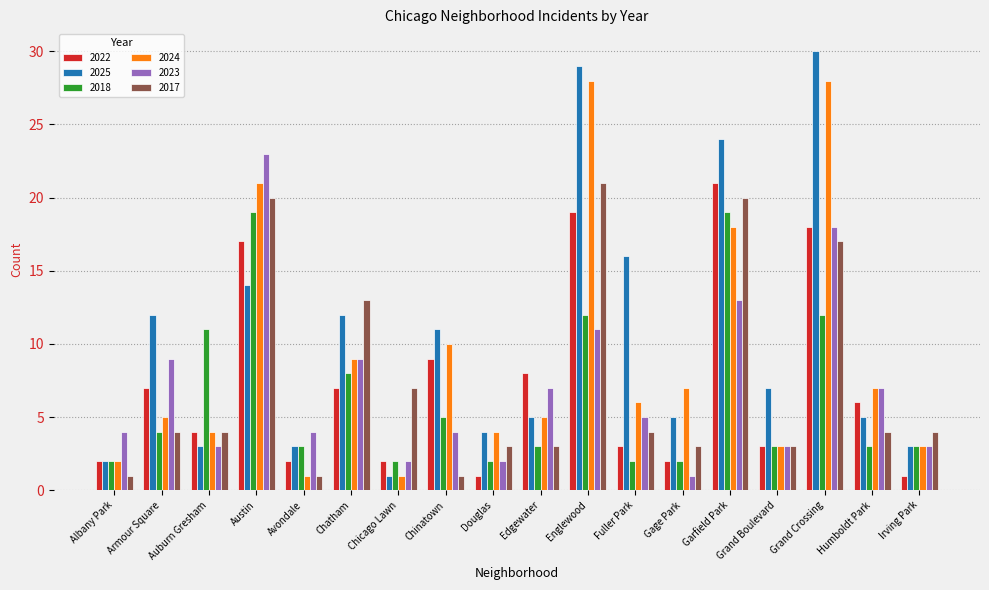

What is the difference between the second highest and minimum values in the 2017 series?

19